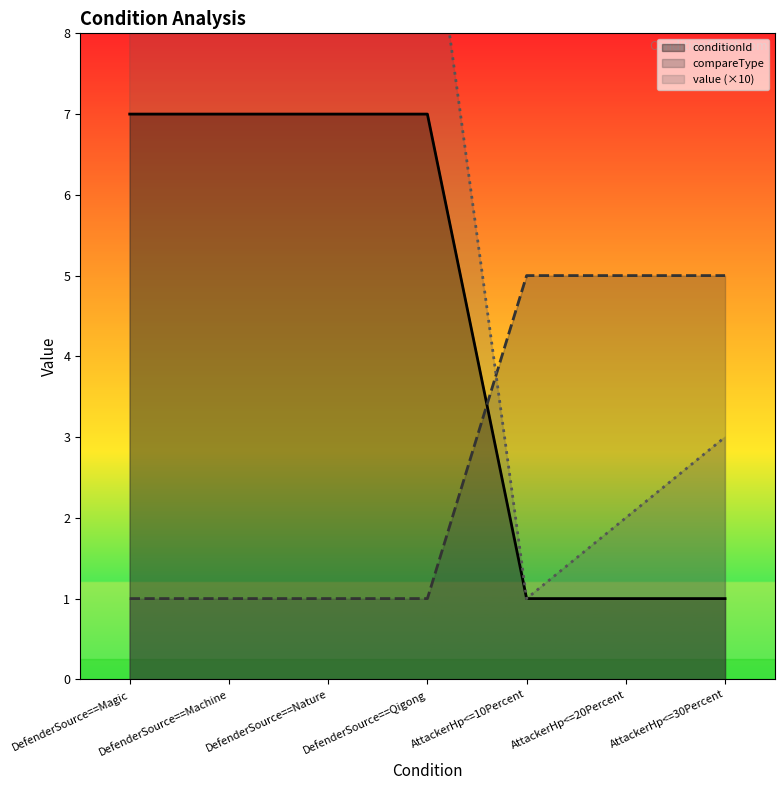

Between which two adjacent categories do compareType and conditionId first intersect?

DefenderSource==Qigong and AttackerHp<=10Percent